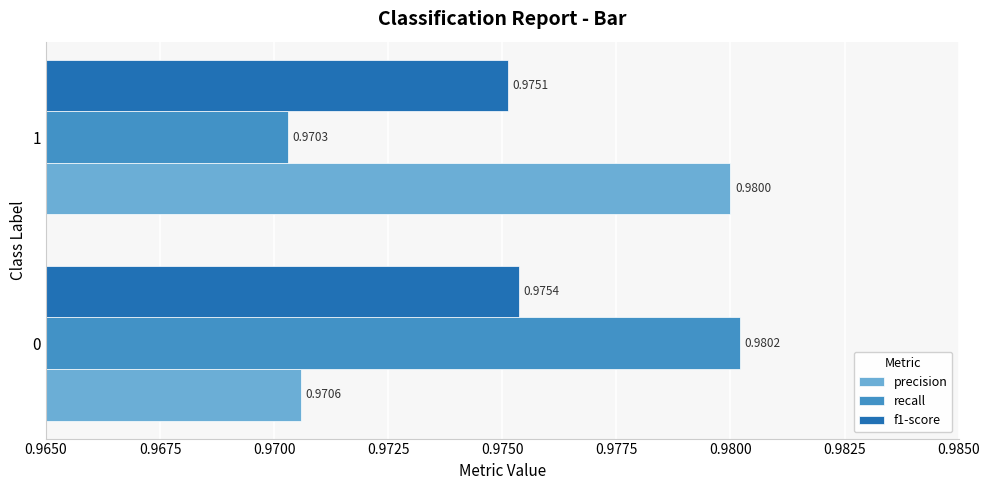

At which category does the chart reach its minimum across all series?

1